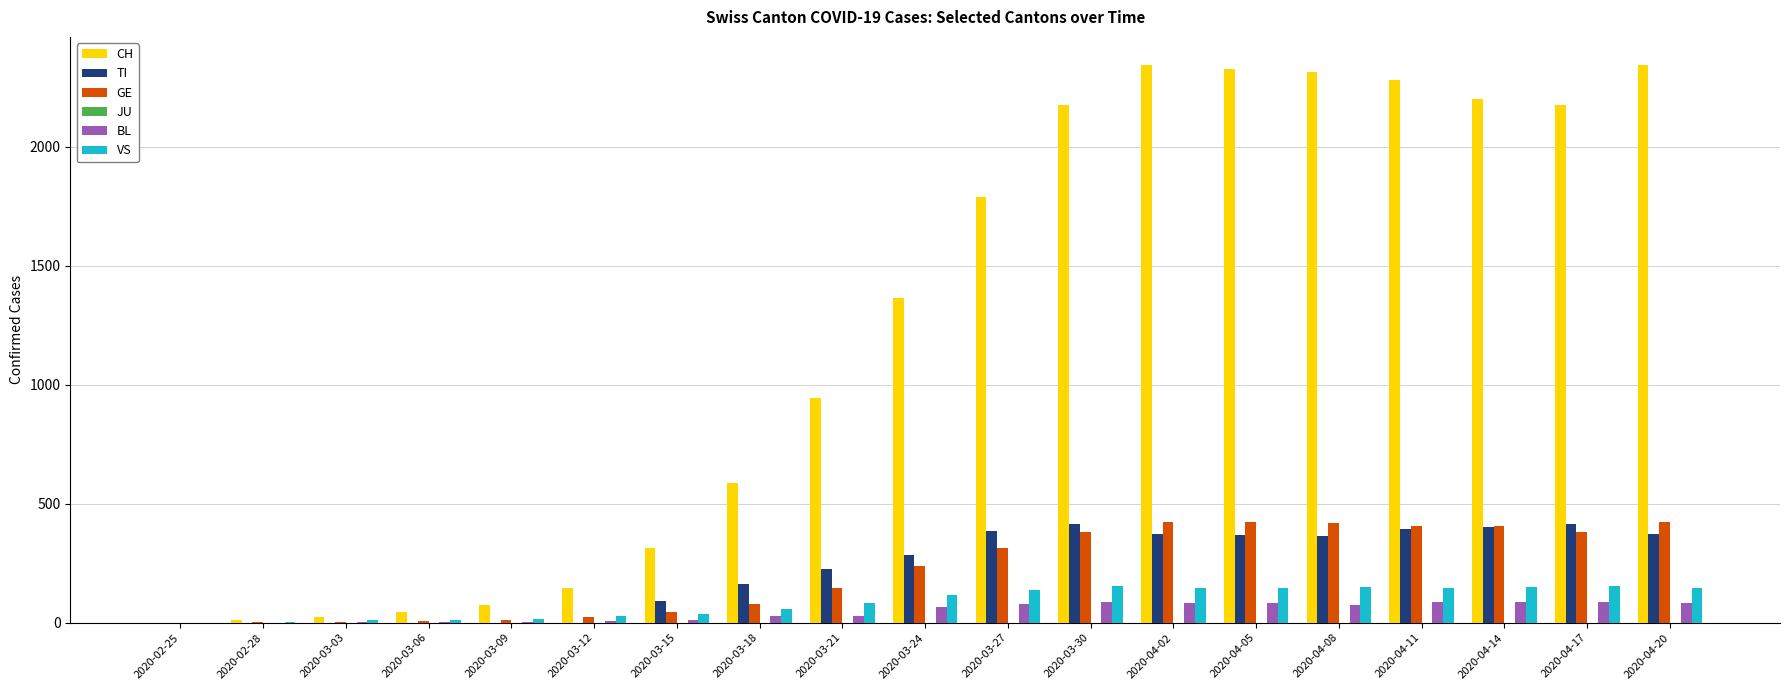

Which series changed the most between 2020-03-03 and 2020-03-18?

CH